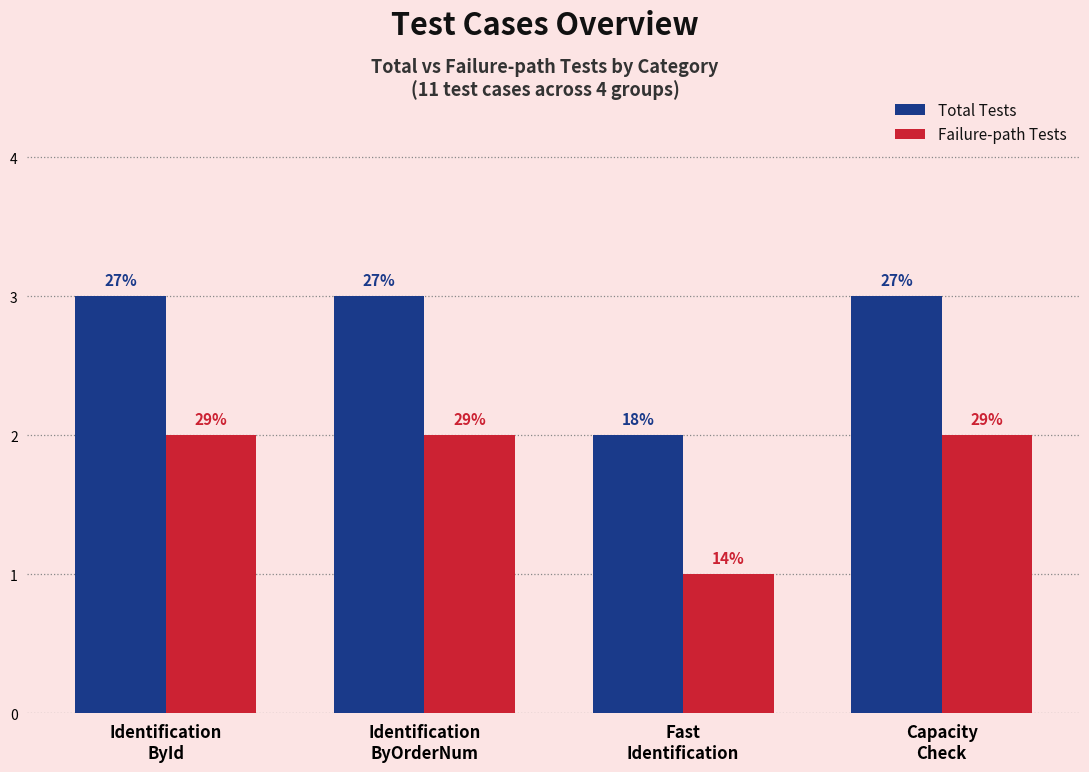

How many groups of bars are there?

4